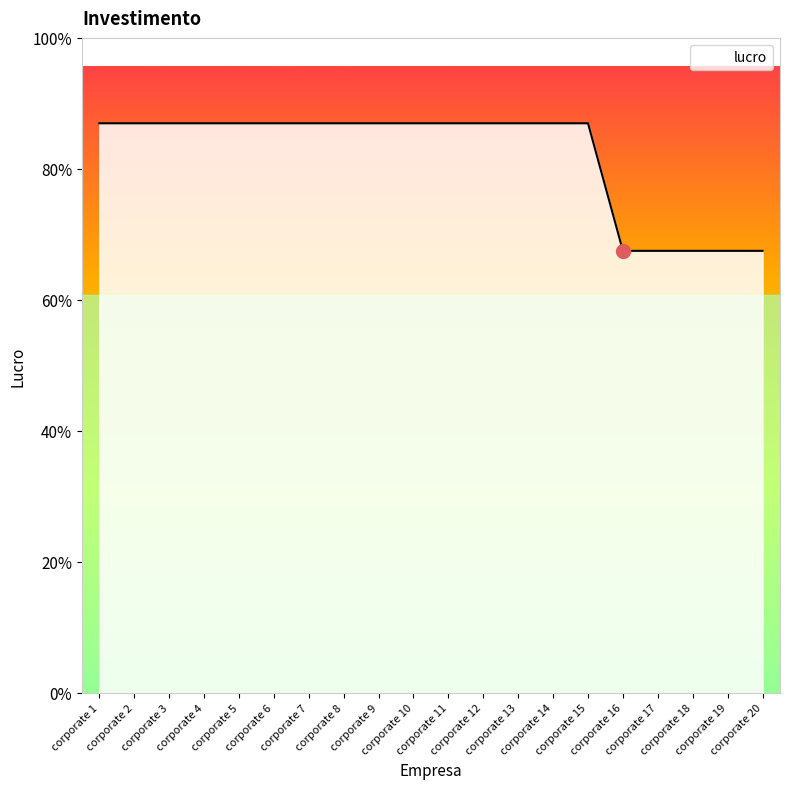

At which label is the value closest to 170?

corporate 16